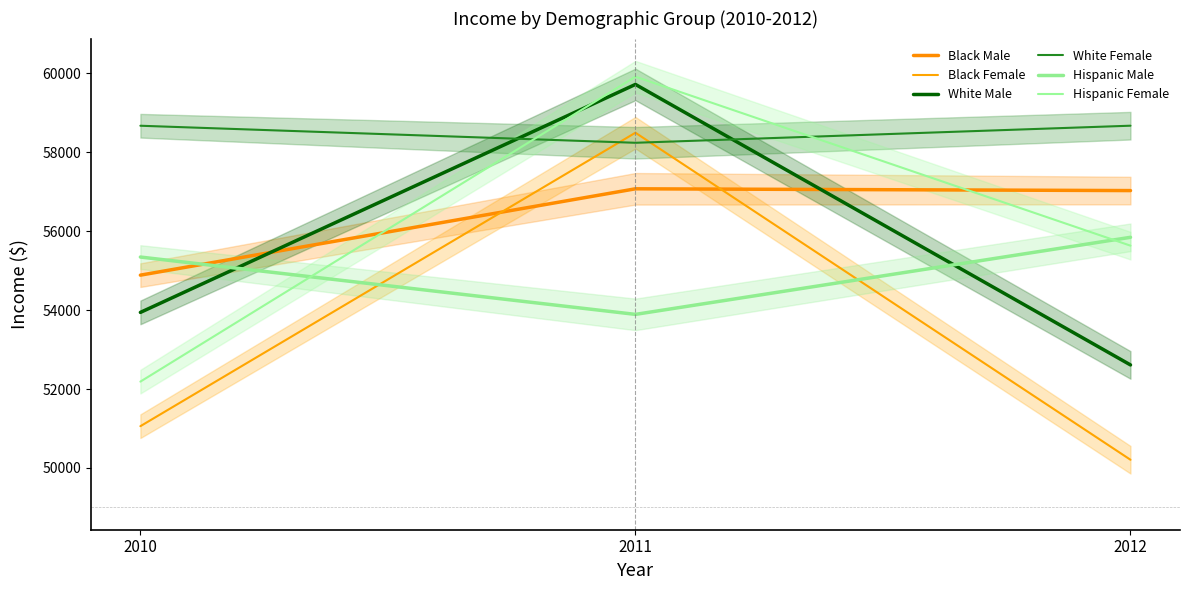

Which series has the largest range (max minus min)?

Black Female